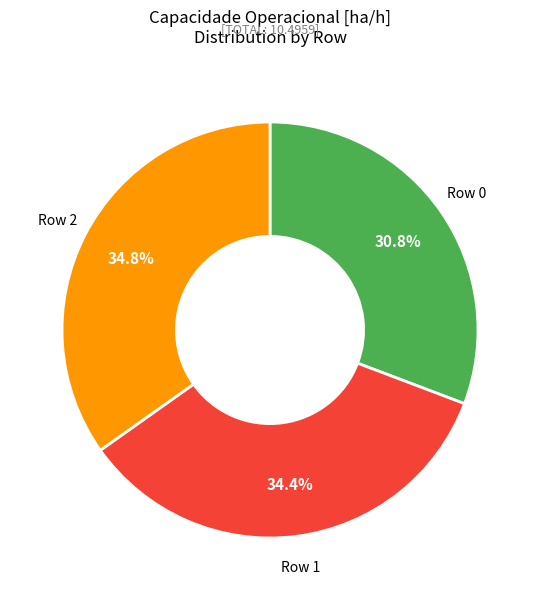

How many segments does this pie chart have?

3